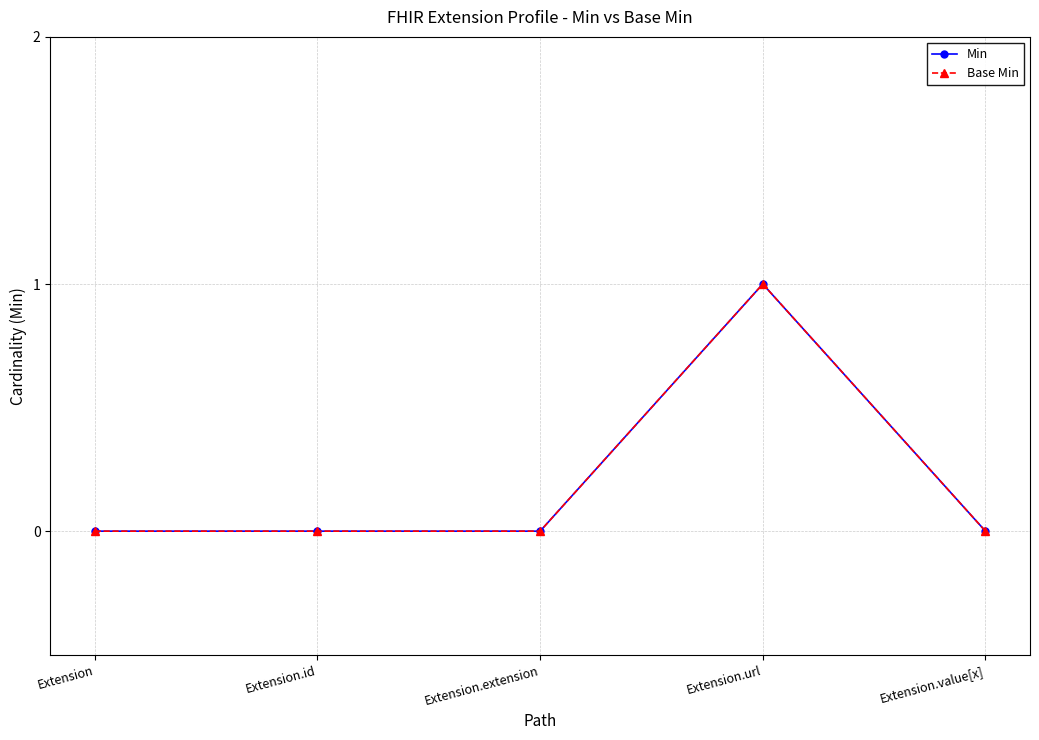

How many lines are shown in the chart?

2